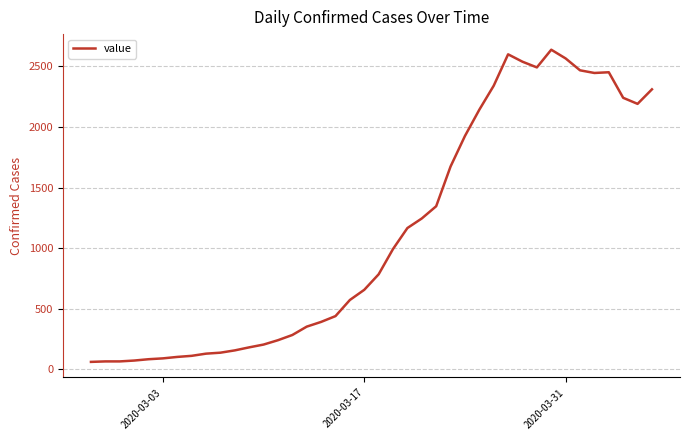

What is the greatest value displayed?

2638